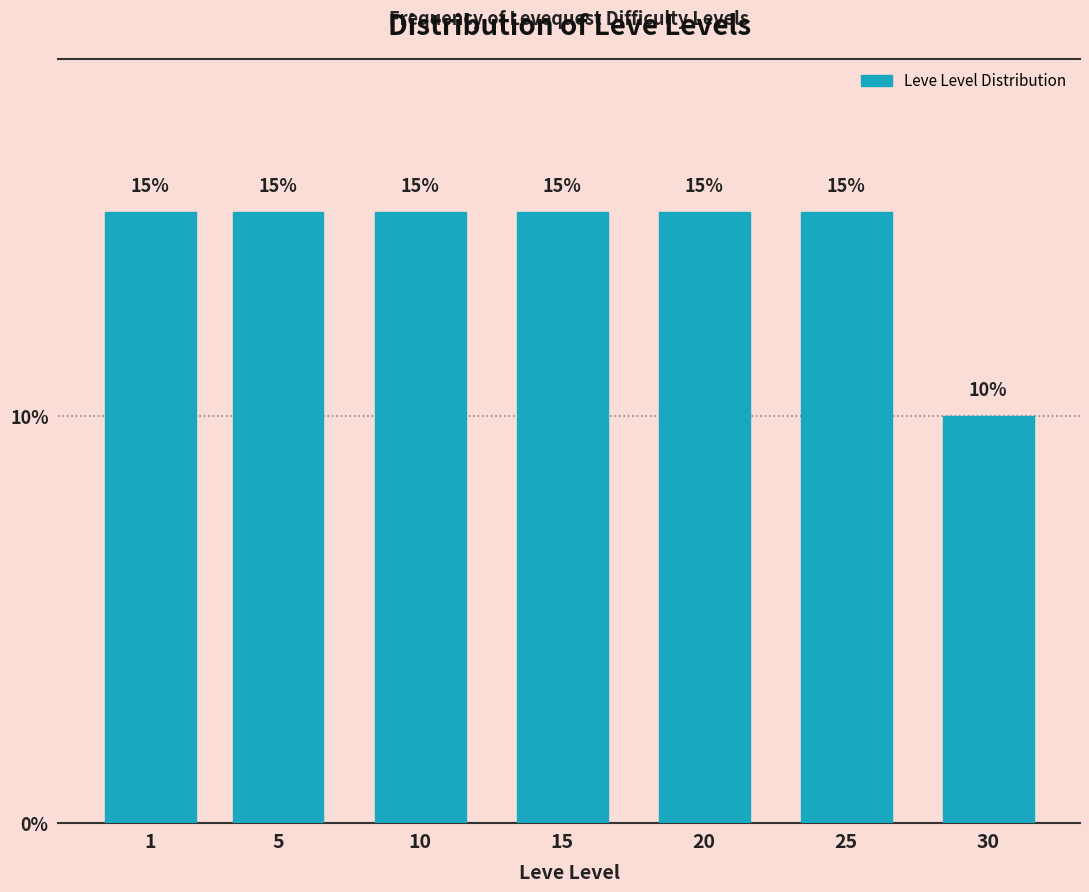

Reading right to left, what are all the values shown in this chart?

10	15	15	15	15	15	15